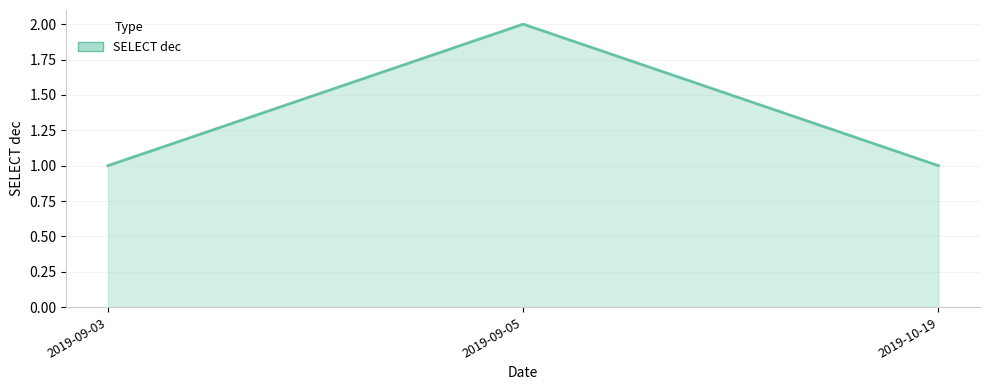

What position from the right is 2019-09-03?

3